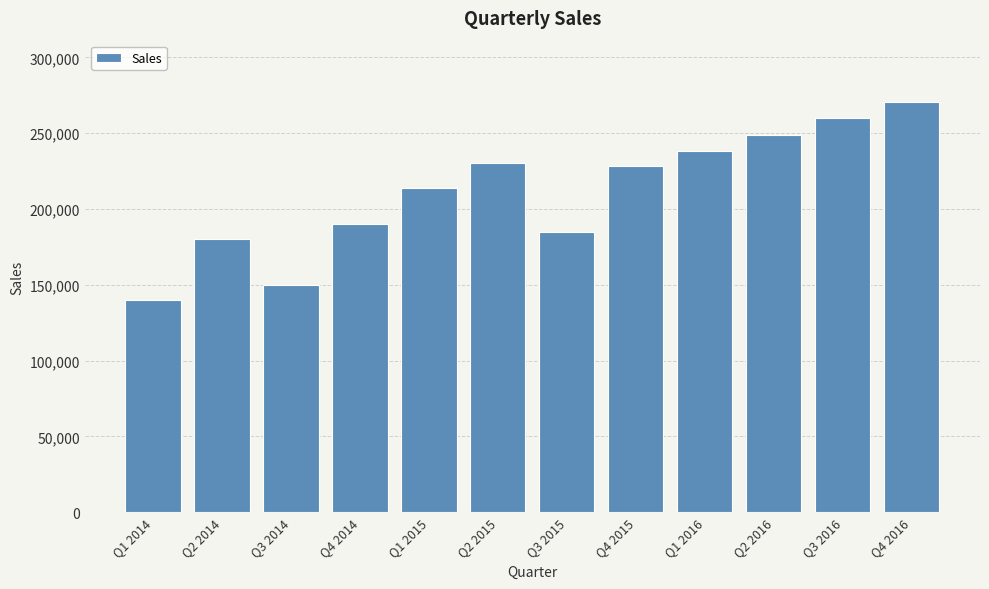

What is the ratio of the value at Q2 2016 to the value at Q2 2015?

1.1